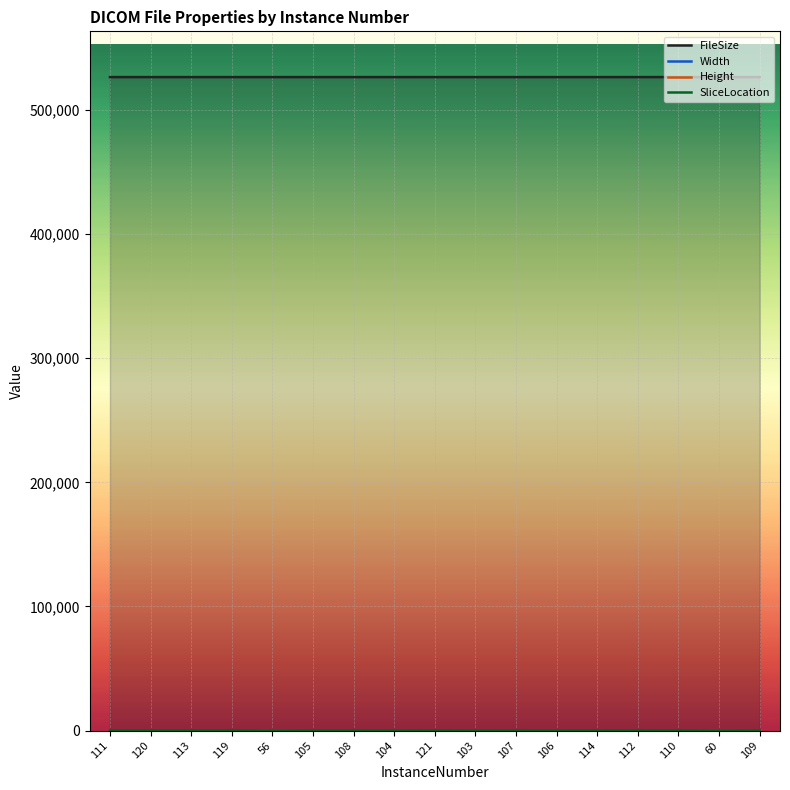

True or false: FileSize and SliceLocation intersect in this chart.

False